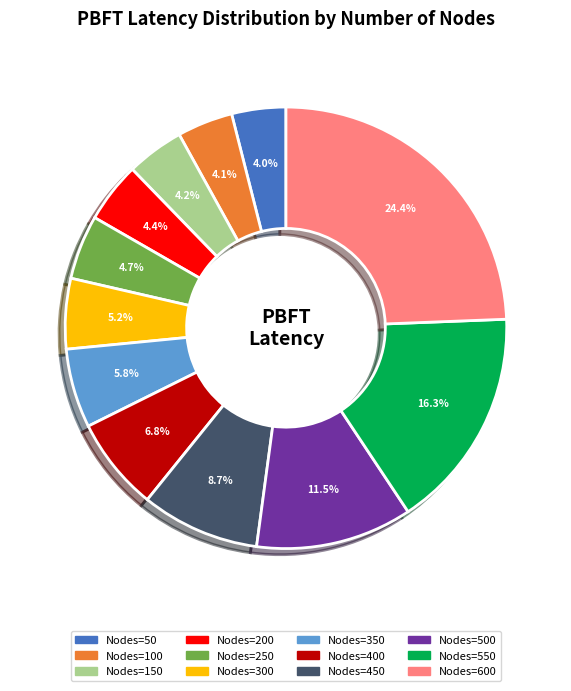

Between Nodes=450 and Nodes=250, which is larger?

Nodes=450